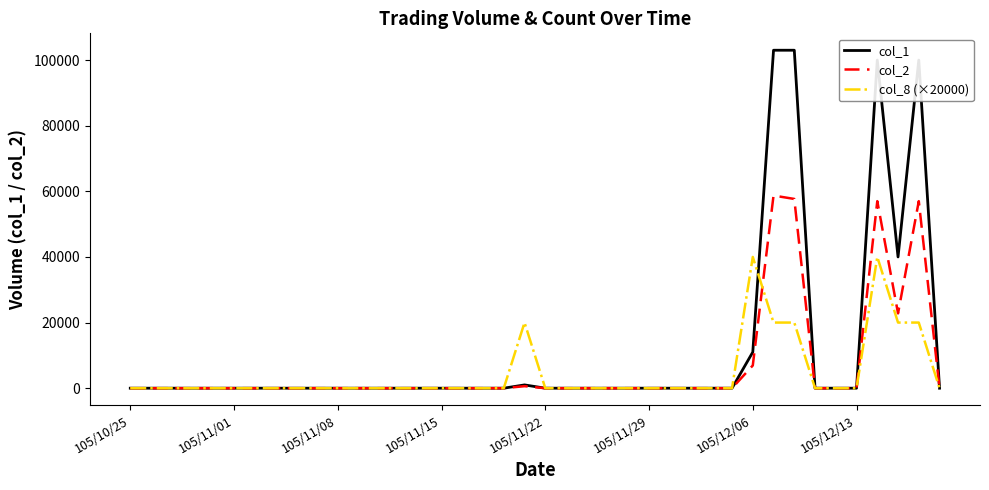

List the series in order of their peak value, lowest first.

col_8 (×20000), col_2, col_1